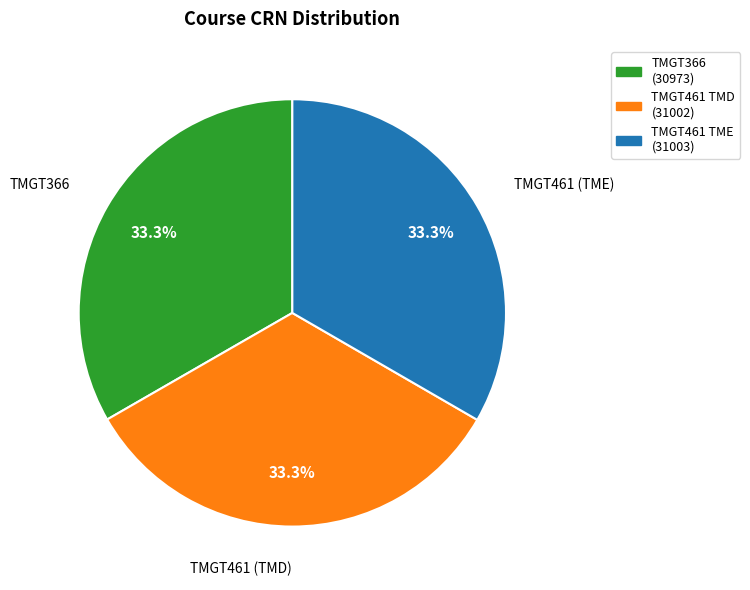

Is there any slice that represents more than half of the pie?

No